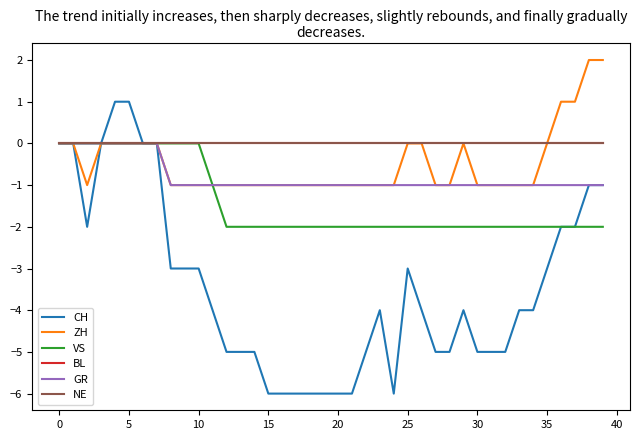

Is this an area chart (filled region under the line)?

No